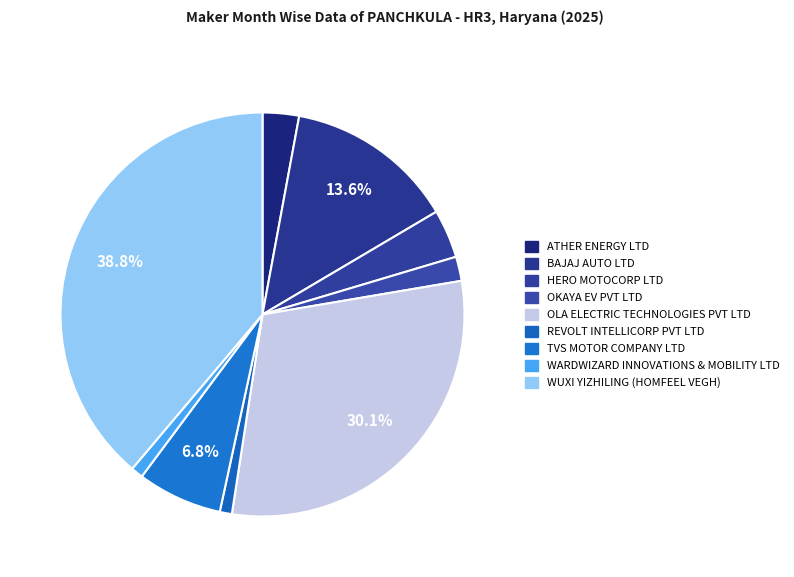

The WUXI YIZHILING (HOMFEEL VEGH) slice represents 39% of the pie. True or false?

True